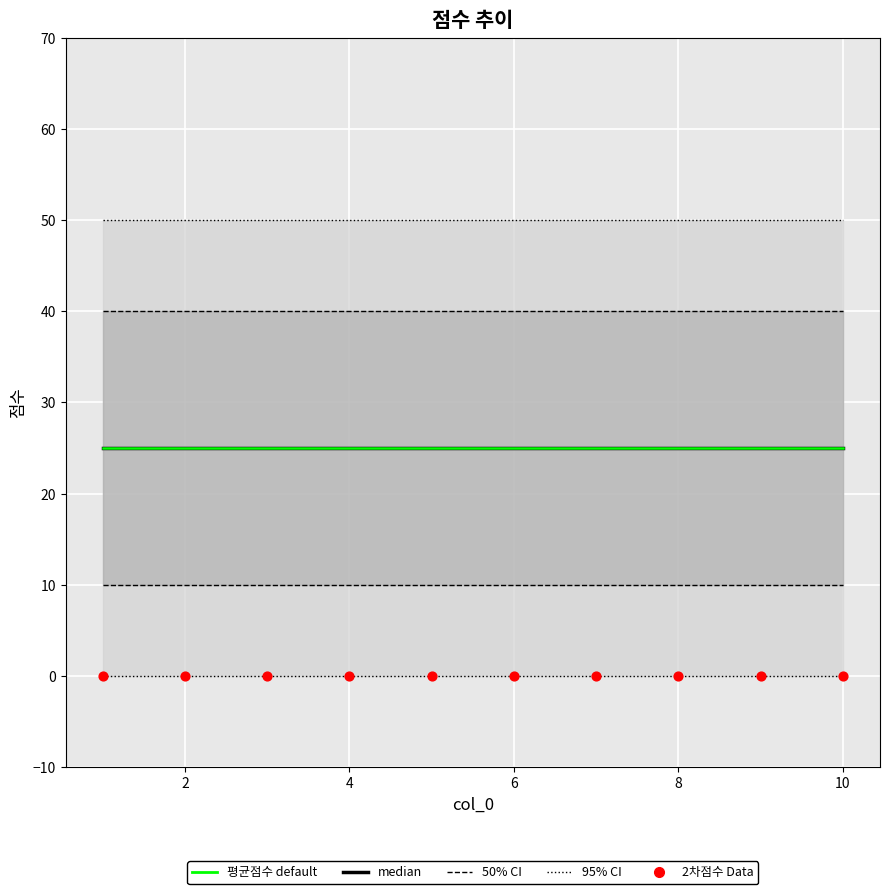

Which series has the largest total across all categories?

median